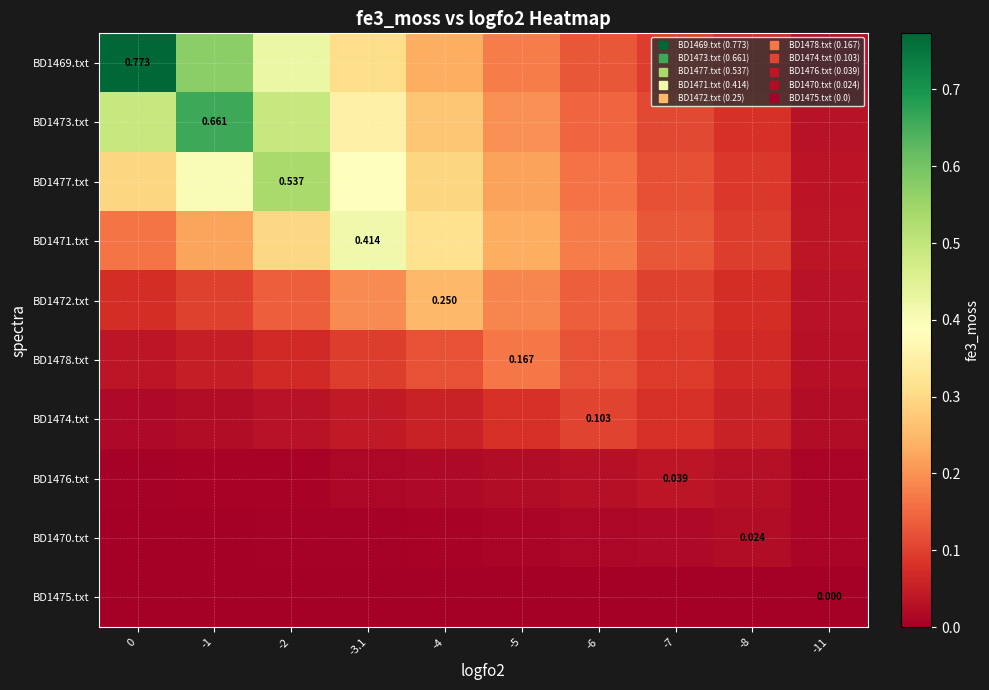

Is the value of BD1473.txt at -1 greater than the value of BD1477.txt at -6?

Yes